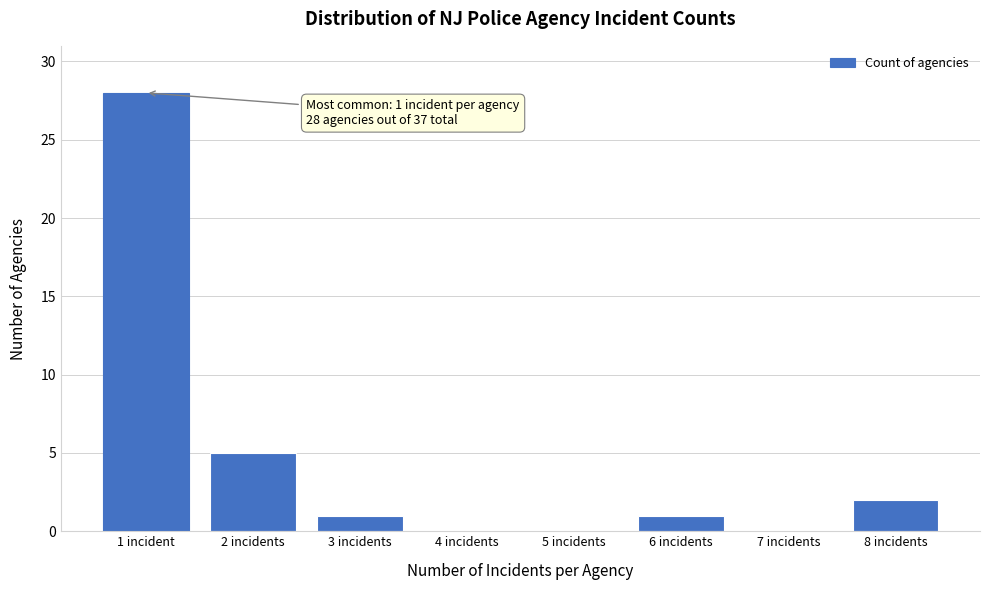

Reading left to right, transcribe all the data shown in this chart.

1 incident=28	2 incidents=5	3 incidents=1	4 incidents=0	5 incidents=0	6 incidents=1	7 incidents=0	8 incidents=2